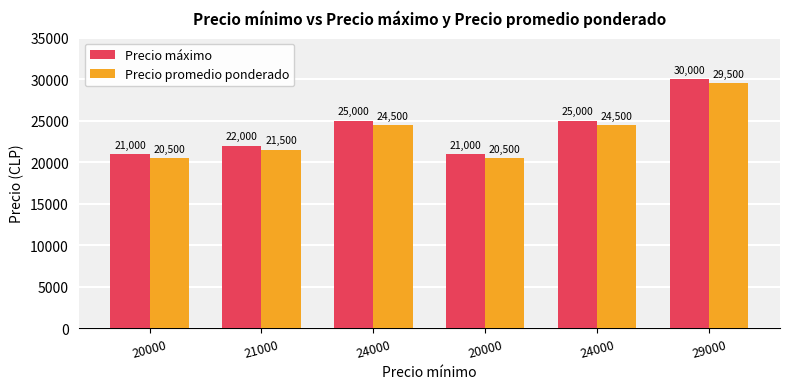

At which label does Precio máximo first exceed 25000?

29000